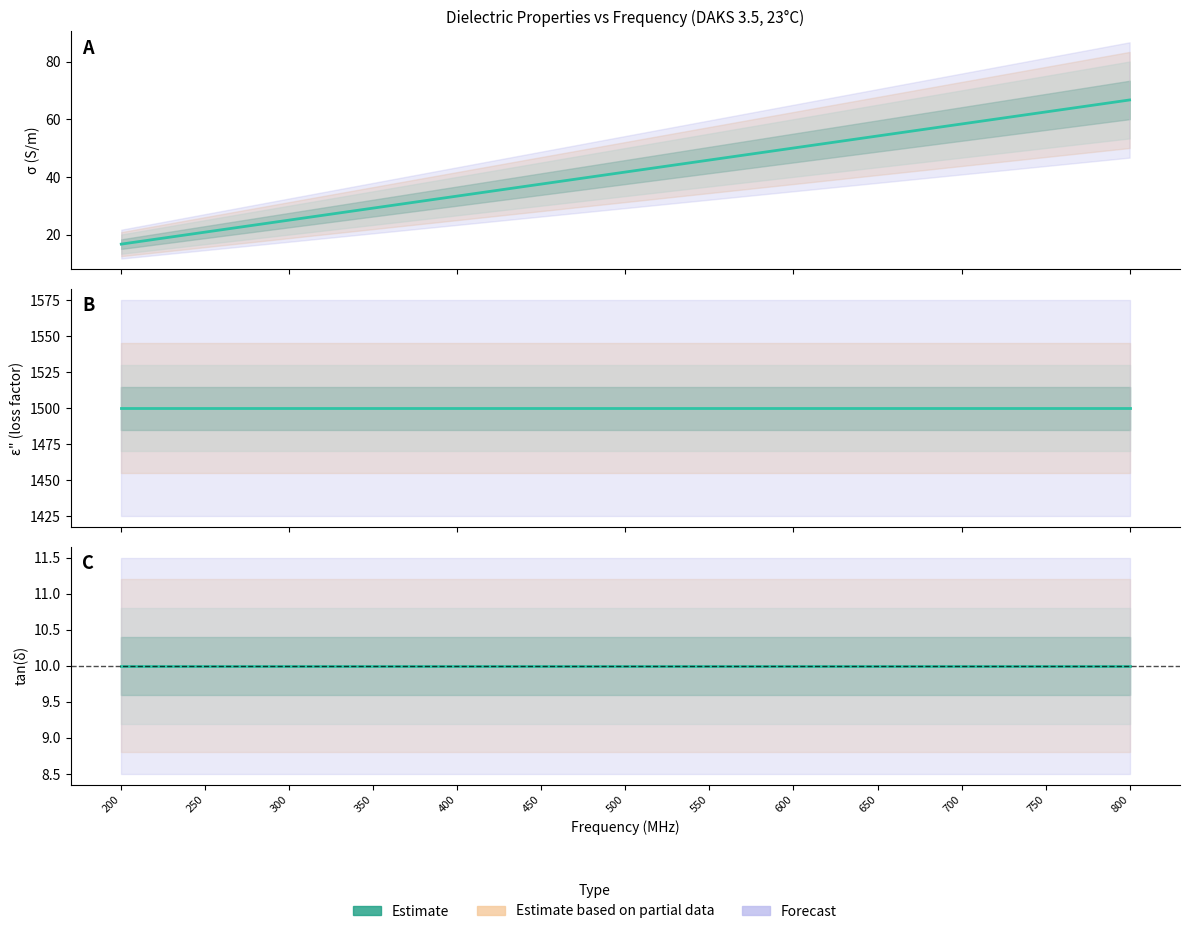

Which series has the largest total across all categories?

epsilon_double_prime